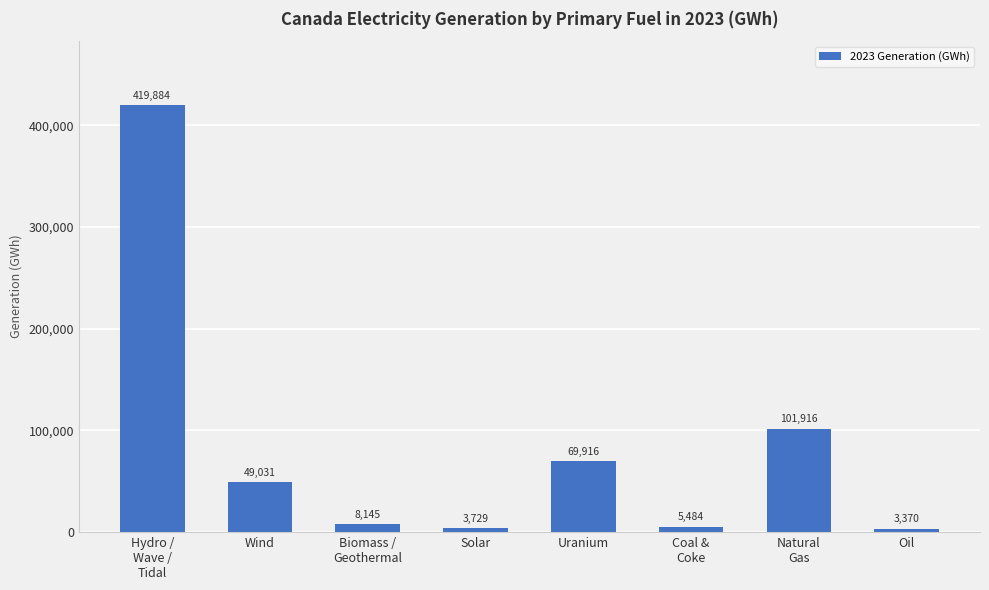

What is the label of the 2nd bar from the left?

Wind